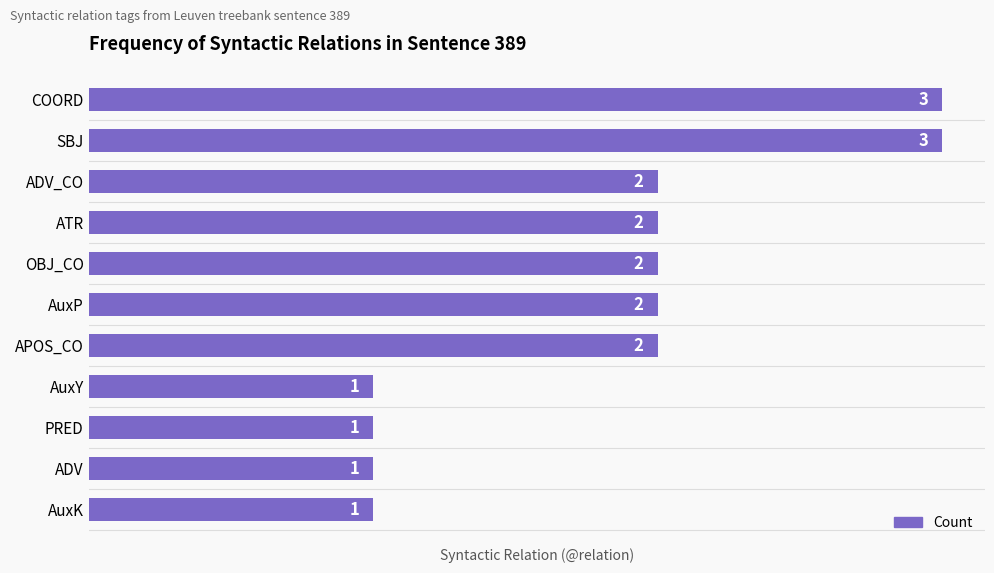

Reading top to bottom, transcribe all the data shown in this chart.

COORD=3	SBJ=3	ADV_CO=2	ATR=2	OBJ_CO=2	AuxP=2	APOS_CO=2	AuxY=1	PRED=1	ADV=1	AuxK=1